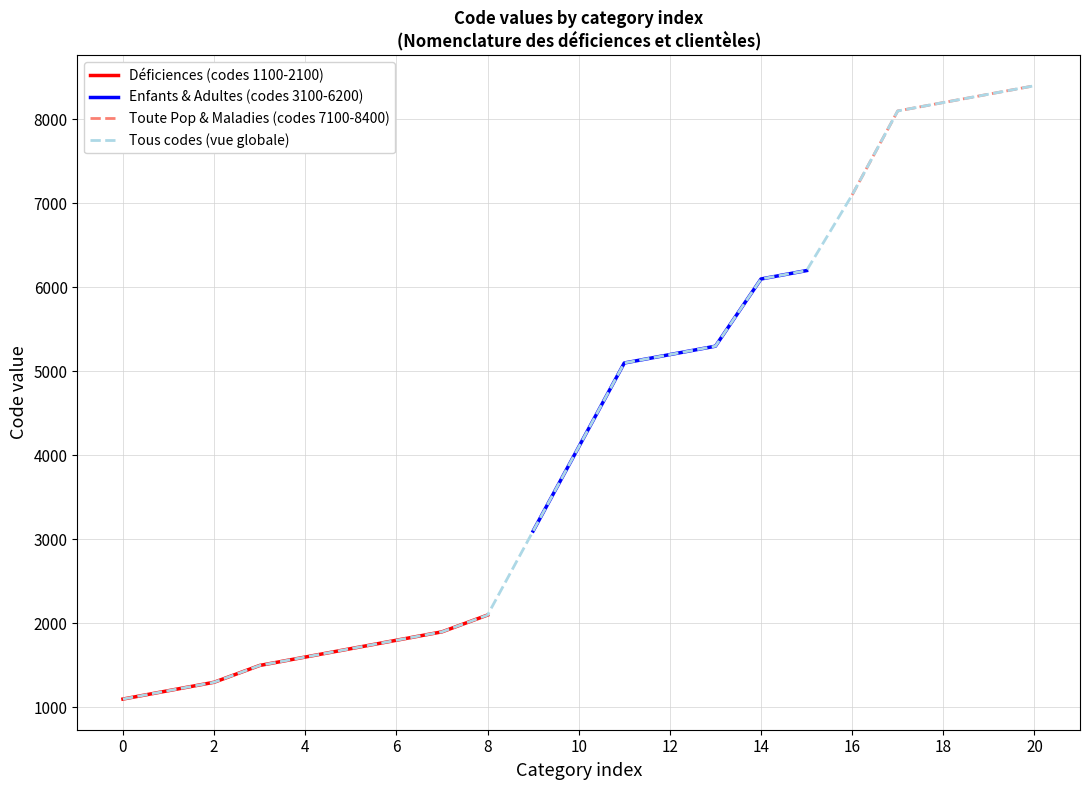

How many data points does each series have?

21